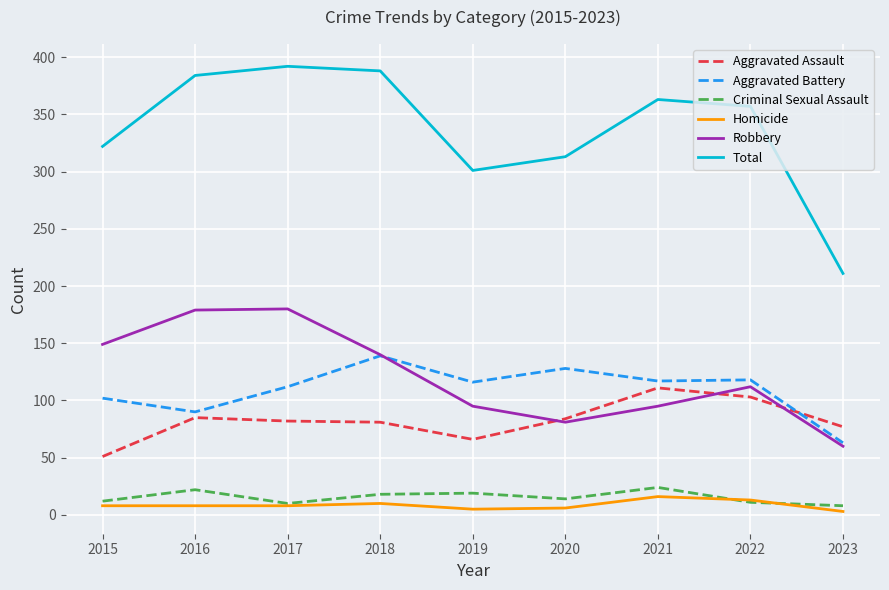

What is the spread (max minus min) of values at 2022?

346